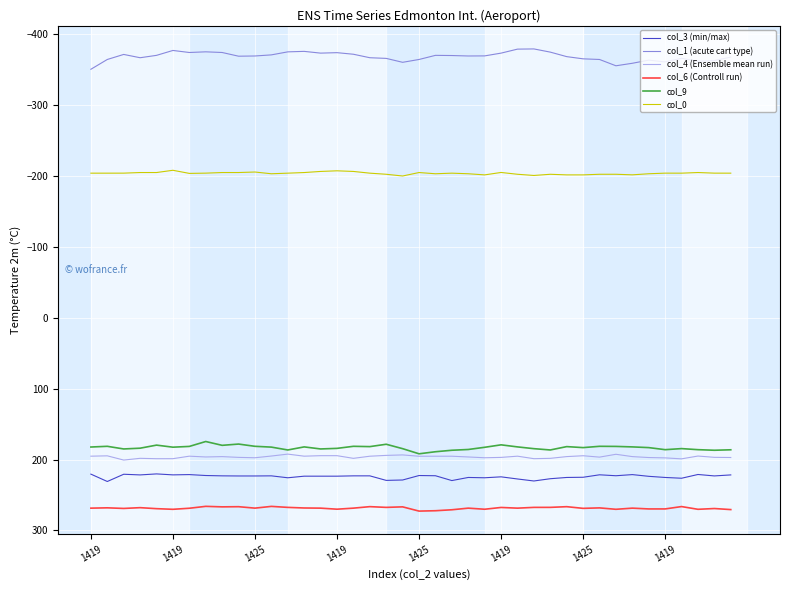

What is the difference between the maximum and minimum values in the col_1 (acute cart type) series?

28.7